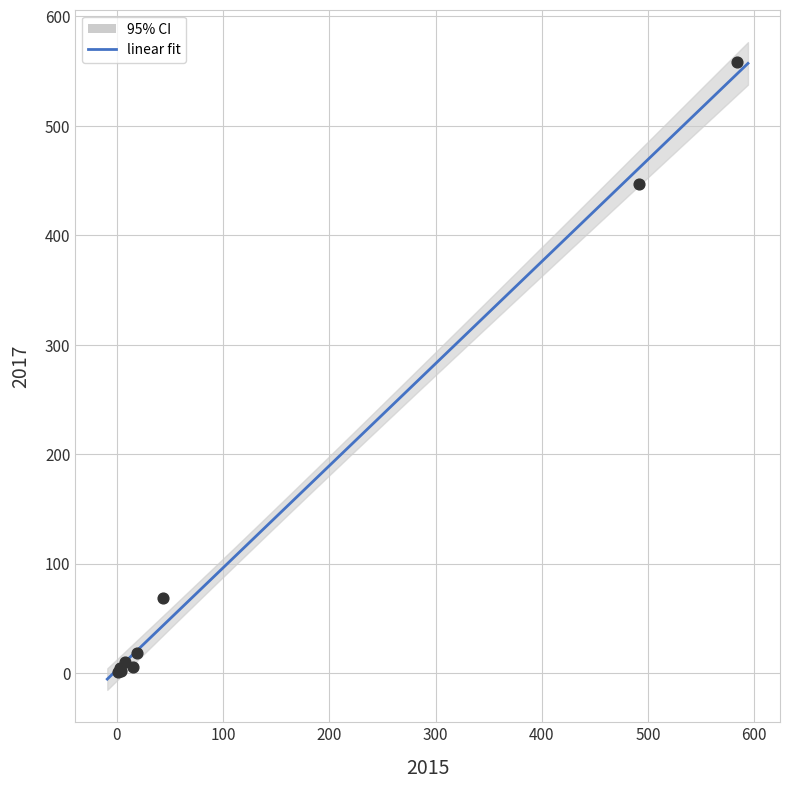

What Y value in the scatter plot is closest to 279?

447